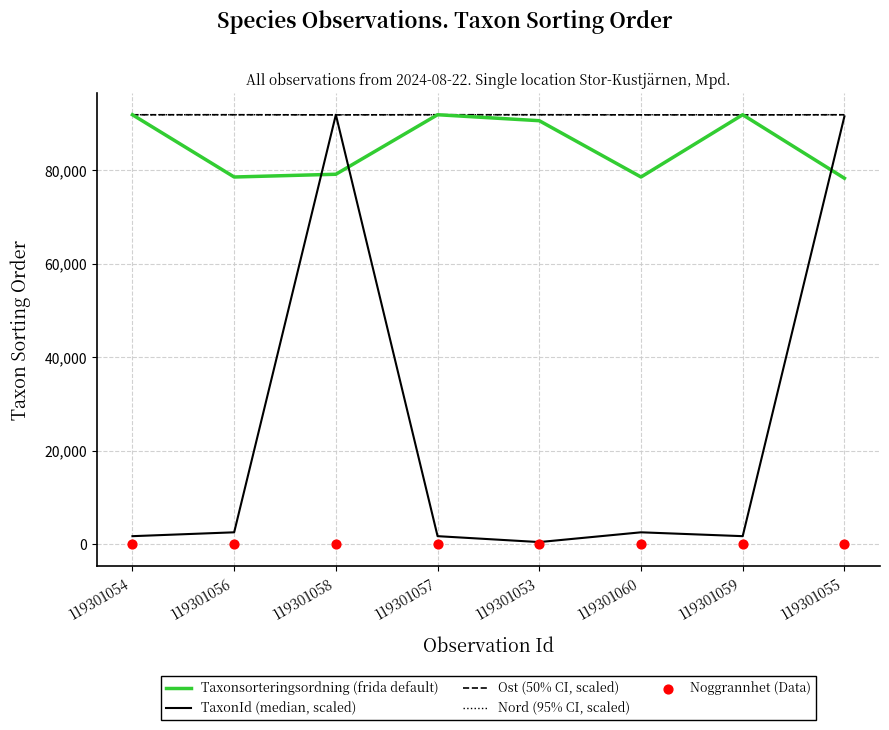

Which series has the widest spread of Y values?

TaxonId (median, scaled)